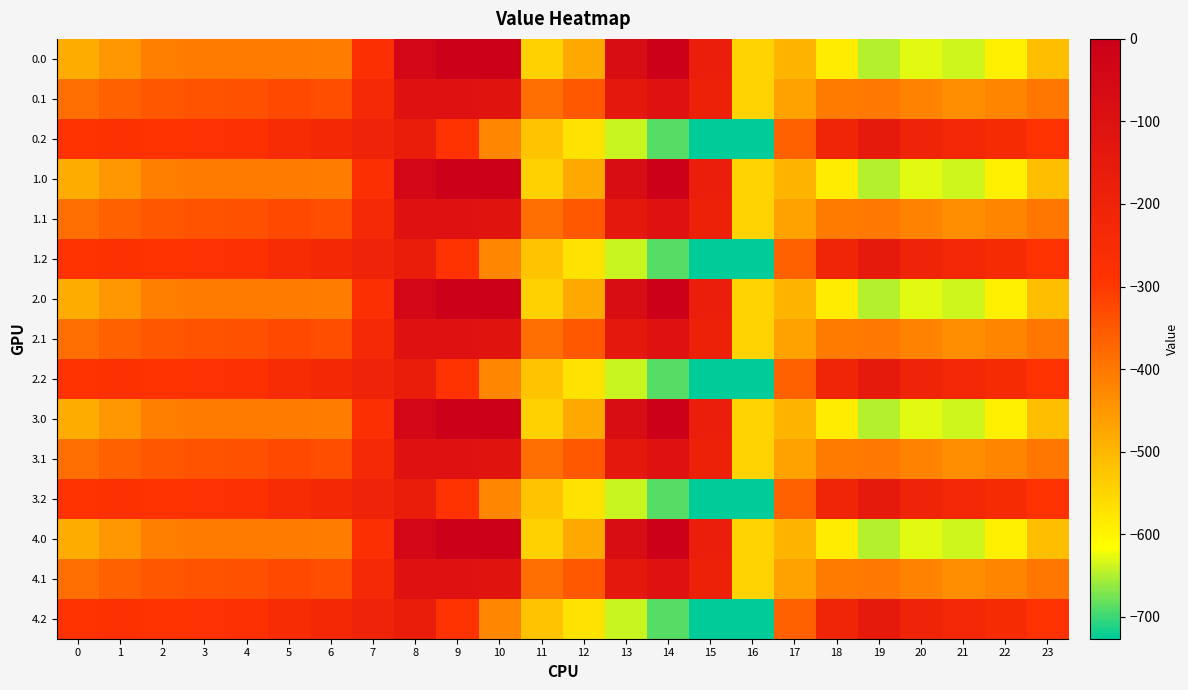

Which label corresponds to the smallest value in the chart?

16